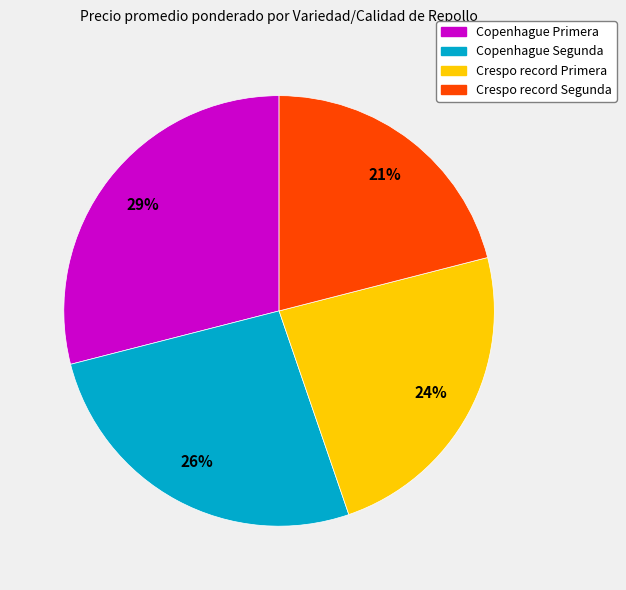

What is the largest slice in the pie chart?

Copenhague Primera